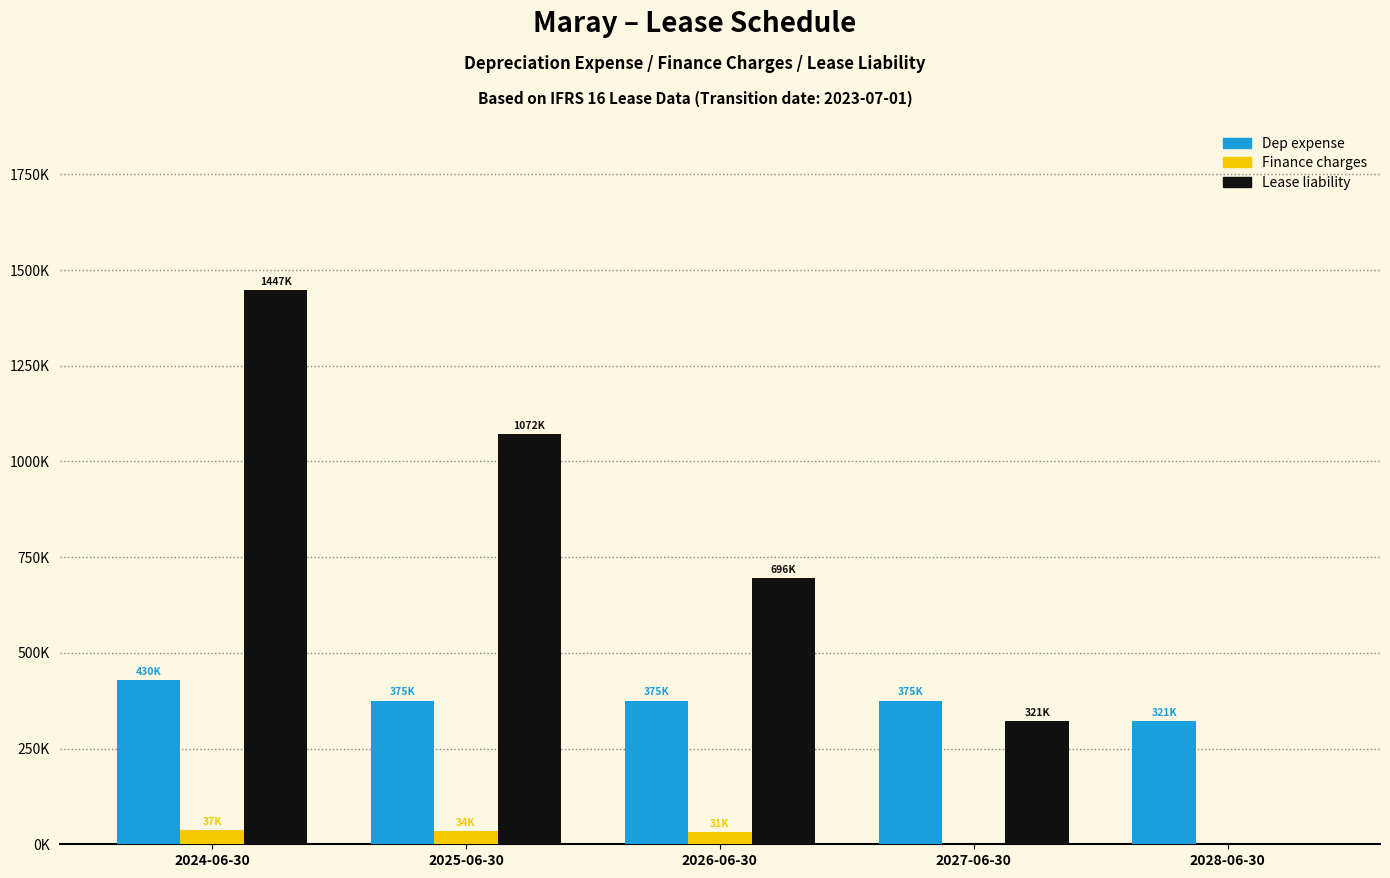

Does the chart contain stacked bars?

No